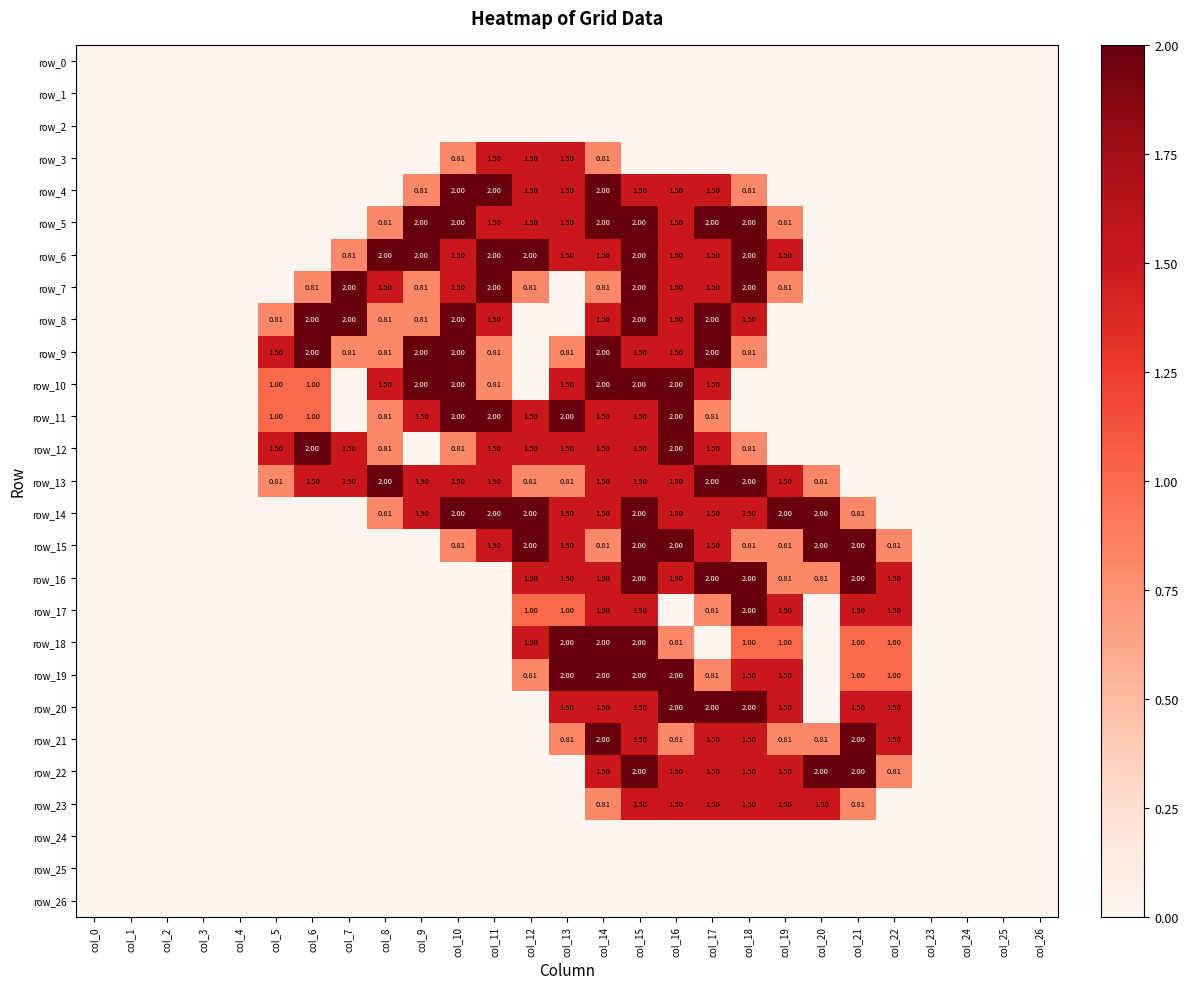

Reading left to right, extract all data points from this chart.

row_0: 0.0	0.0	0.0	0.0	0.0	0.0	0.0	0.0	0.0	0.0	0.0	0.0	0.0	0.0	0.0	0.0	0.0	0.0	0.0	0.0	0.0	0.0	0.0	0.0	0.0	0.0	0.0
row_1: 0.0	0.0	0.0	0.0	0.0	0.0	0.0	0.0	0.0	0.0	0.0	0.0	0.0	0.0	0.0	0.0	0.0	0.0	0.0	0.0	0.0	0.0	0.0	0.0	0.0	0.0	0.0
row_2: 0.0	0.0	0.0	0.0	0.0	0.0	0.0	0.0	0.0	0.0	0.0	0.0	0.0	0.0	0.0	0.0	0.0	0.0	0.0	0.0	0.0	0.0	0.0	0.0	0.0	0.0	0.0
row_3: 0.0	0.0	0.0	0.0	0.0	0.0	0.0	0.0	0.0	0.0	0.8	1.5	1.5	1.5	0.8	0.0	0.0	0.0	0.0	0.0	0.0	0.0	0.0	0.0	0.0	0.0	0.0
row_4: 0.0	0.0	0.0	0.0	0.0	0.0	0.0	0.0	0.0	0.8	2.0	2.0	1.5	1.5	2.0	1.5	1.5	1.5	0.8	0.0	0.0	0.0	0.0	0.0	0.0	0.0	0.0
row_5: 0.0	0.0	0.0	0.0	0.0	0.0	0.0	0.0	0.8	2.0	2.0	1.5	1.5	1.5	2.0	2.0	1.5	2.0	2.0	0.8	0.0	0.0	0.0	0.0	0.0	0.0	0.0
row_6: 0.0	0.0	0.0	0.0	0.0	0.0	0.0	0.8	2.0	2.0	1.5	2.0	2.0	1.5	1.5	2.0	1.5	1.5	2.0	1.5	0.0	0.0	0.0	0.0	0.0	0.0	0.0
row_7: 0.0	0.0	0.0	0.0	0.0	0.0	0.8	2.0	1.5	0.8	1.5	2.0	0.8	0.0	0.8	2.0	1.5	1.5	2.0	0.8	0.0	0.0	0.0	0.0	0.0	0.0	0.0
row_8: 0.0	0.0	0.0	0.0	0.0	0.8	2.0	2.0	0.8	0.8	2.0	1.5	0.0	0.0	1.5	2.0	1.5	2.0	1.5	0.0	0.0	0.0	0.0	0.0	0.0	0.0	0.0
row_9: 0.0	0.0	0.0	0.0	0.0	1.5	2.0	0.8	0.8	2.0	2.0	0.8	0.0	0.8	2.0	1.5	1.5	2.0	0.8	0.0	0.0	0.0	0.0	0.0	0.0	0.0	0.0
row_10: 0.0	0.0	0.0	0.0	0.0	1.0	1.0	0.0	1.5	2.0	2.0	0.8	0.0	1.5	2.0	2.0	2.0	1.5	0.0	0.0	0.0	0.0	0.0	0.0	0.0	0.0	0.0
row_11: 0.0	0.0	0.0	0.0	0.0	1.0	1.0	0.0	0.8	1.5	2.0	2.0	1.5	2.0	1.5	1.5	2.0	0.8	0.0	0.0	0.0	0.0	0.0	0.0	0.0	0.0	0.0
row_12: 0.0	0.0	0.0	0.0	0.0	1.5	2.0	1.5	0.8	0.0	0.8	1.5	1.5	1.5	1.5	1.5	2.0	1.5	0.8	0.0	0.0	0.0	0.0	0.0	0.0	0.0	0.0
row_13: 0.0	0.0	0.0	0.0	0.0	0.8	1.5	1.5	2.0	1.5	1.5	1.5	0.8	0.8	1.5	1.5	1.5	2.0	2.0	1.5	0.8	0.0	0.0	0.0	0.0	0.0	0.0
row_14: 0.0	0.0	0.0	0.0	0.0	0.0	0.0	0.0	0.8	1.5	2.0	2.0	2.0	1.5	1.5	2.0	1.5	1.5	1.5	2.0	2.0	0.8	0.0	0.0	0.0	0.0	0.0
row_15: 0.0	0.0	0.0	0.0	0.0	0.0	0.0	0.0	0.0	0.0	0.8	1.5	2.0	1.5	0.8	2.0	2.0	1.5	0.8	0.8	2.0	2.0	0.8	0.0	0.0	0.0	0.0
row_16: 0.0	0.0	0.0	0.0	0.0	0.0	0.0	0.0	0.0	0.0	0.0	0.0	1.5	1.5	1.5	2.0	1.5	2.0	2.0	0.8	0.8	2.0	1.5	0.0	0.0	0.0	0.0
row_17: 0.0	0.0	0.0	0.0	0.0	0.0	0.0	0.0	0.0	0.0	0.0	0.0	1.0	1.0	1.5	1.5	0.0	0.8	2.0	1.5	0.0	1.5	1.5	0.0	0.0	0.0	0.0
row_18: 0.0	0.0	0.0	0.0	0.0	0.0	0.0	0.0	0.0	0.0	0.0	0.0	1.5	2.0	2.0	2.0	0.8	0.0	1.0	1.0	0.0	1.0	1.0	0.0	0.0	0.0	0.0
row_19: 0.0	0.0	0.0	0.0	0.0	0.0	0.0	0.0	0.0	0.0	0.0	0.0	0.8	2.0	2.0	2.0	2.0	0.8	1.5	1.5	0.0	1.0	1.0	0.0	0.0	0.0	0.0
row_20: 0.0	0.0	0.0	0.0	0.0	0.0	0.0	0.0	0.0	0.0	0.0	0.0	0.0	1.5	1.5	1.5	2.0	2.0	2.0	1.5	0.0	1.5	1.5	0.0	0.0	0.0	0.0
row_21: 0.0	0.0	0.0	0.0	0.0	0.0	0.0	0.0	0.0	0.0	0.0	0.0	0.0	0.8	2.0	1.5	0.8	1.5	1.5	0.8	0.8	2.0	1.5	0.0	0.0	0.0	0.0
row_22: 0.0	0.0	0.0	0.0	0.0	0.0	0.0	0.0	0.0	0.0	0.0	0.0	0.0	0.0	1.5	2.0	1.5	1.5	1.5	1.5	2.0	2.0	0.8	0.0	0.0	0.0	0.0
row_23: 0.0	0.0	0.0	0.0	0.0	0.0	0.0	0.0	0.0	0.0	0.0	0.0	0.0	0.0	0.8	1.5	1.5	1.5	1.5	1.5	1.5	0.8	0.0	0.0	0.0	0.0	0.0
row_24: 0.0	0.0	0.0	0.0	0.0	0.0	0.0	0.0	0.0	0.0	0.0	0.0	0.0	0.0	0.0	0.0	0.0	0.0	0.0	0.0	0.0	0.0	0.0	0.0	0.0	0.0	0.0
row_25: 0.0	0.0	0.0	0.0	0.0	0.0	0.0	0.0	0.0	0.0	0.0	0.0	0.0	0.0	0.0	0.0	0.0	0.0	0.0	0.0	0.0	0.0	0.0	0.0	0.0	0.0	0.0
row_26: 0.0	0.0	0.0	0.0	0.0	0.0	0.0	0.0	0.0	0.0	0.0	0.0	0.0	0.0	0.0	0.0	0.0	0.0	0.0	0.0	0.0	0.0	0.0	0.0	0.0	0.0	0.0